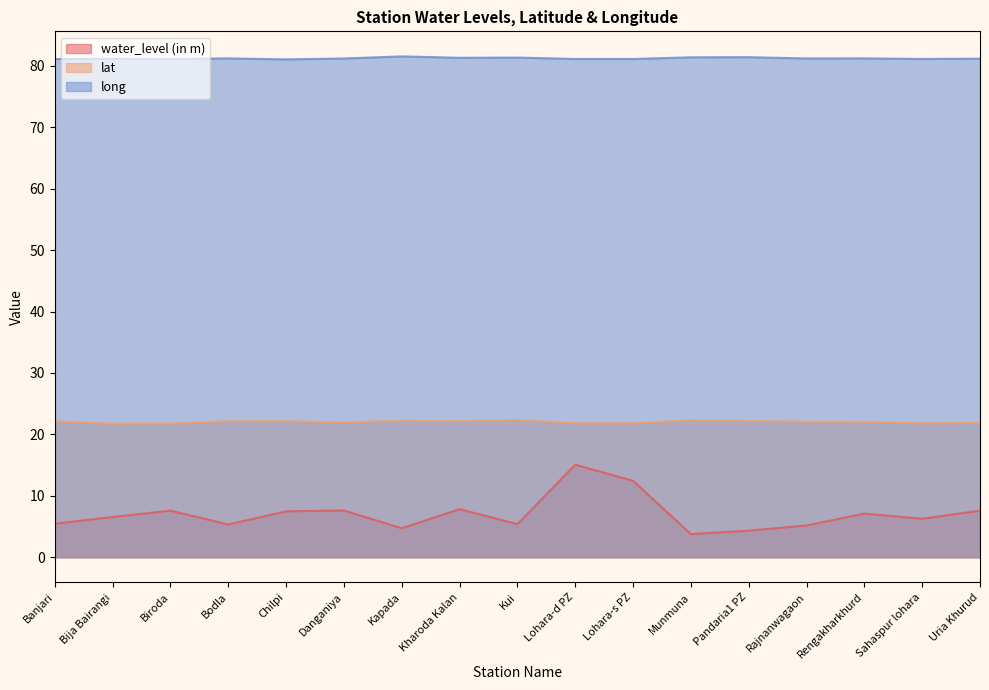

True or false: lat has a value of 21.8 at Lohara-s PZ.

True